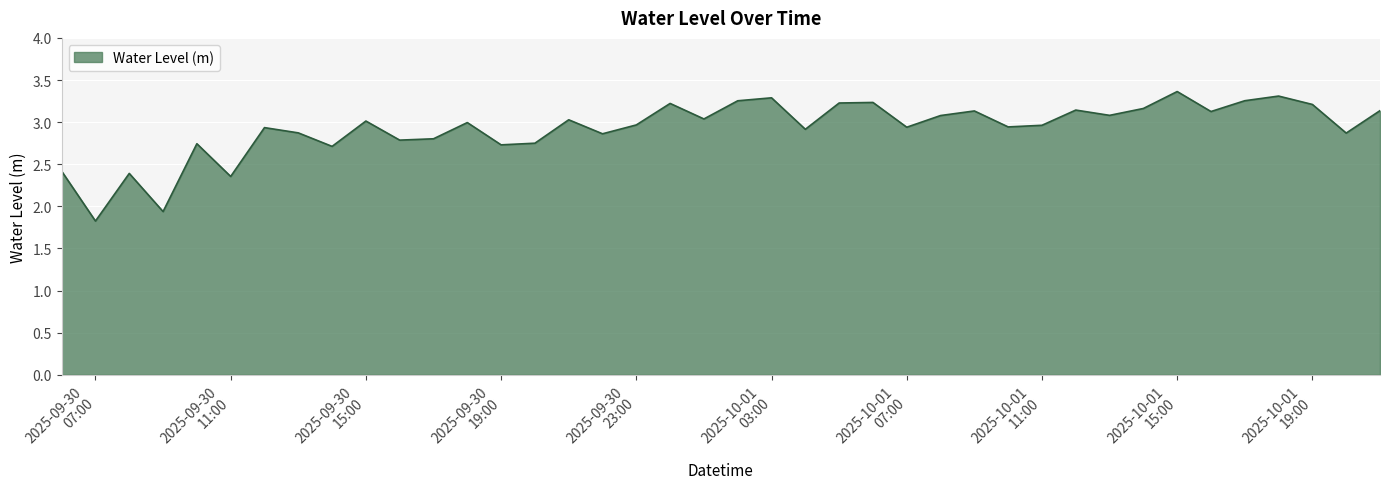

What is the minimum value shown in the chart?

1.8